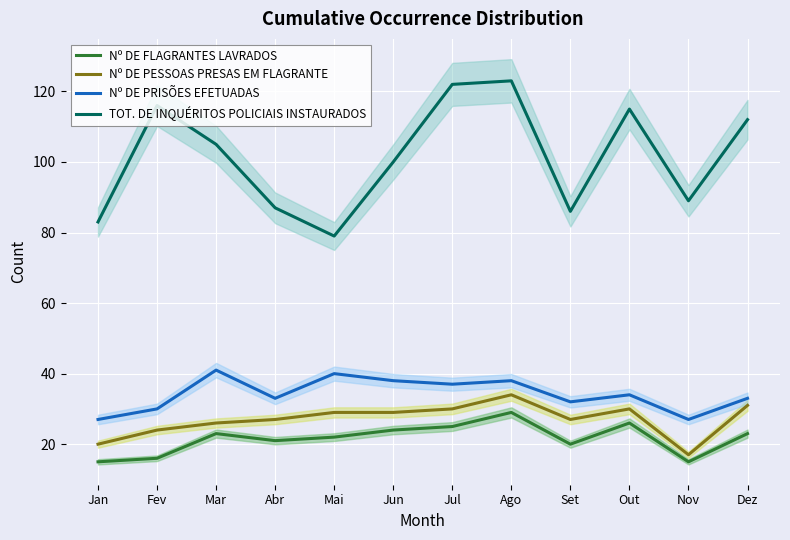

Rank the categories by TOT. DE INQUÉRITOS POLICIAIS INSTAURADOS value from lowest to highest.

Mai, Jan, Set, Abr, Nov, Jun, Mar, Dez, Out, Fev, Jul, Ago